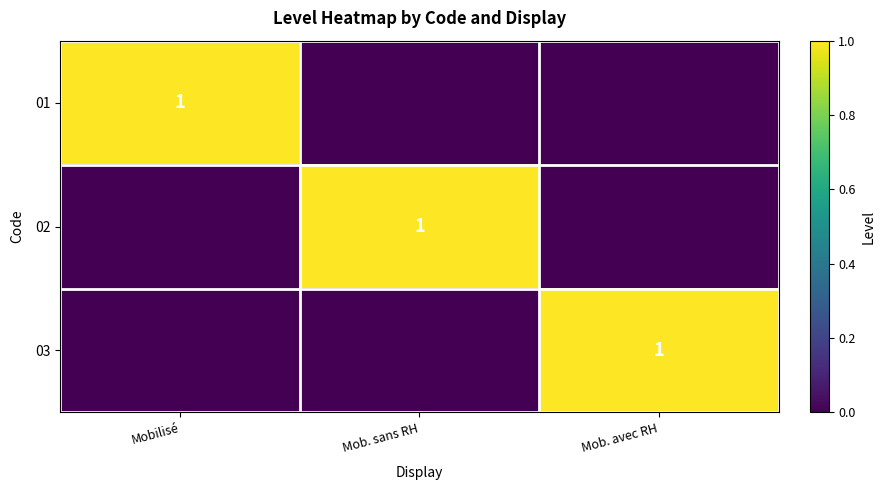

Is it true that 02 equals 0 at Mob. sans RH?

False